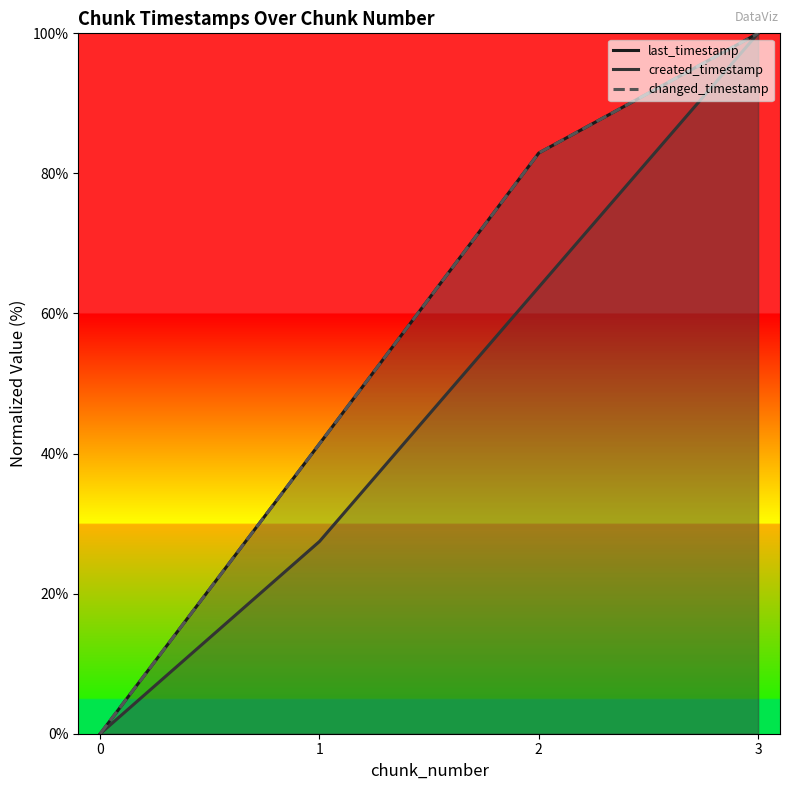

Is this an area chart (filled region under the line)?

No